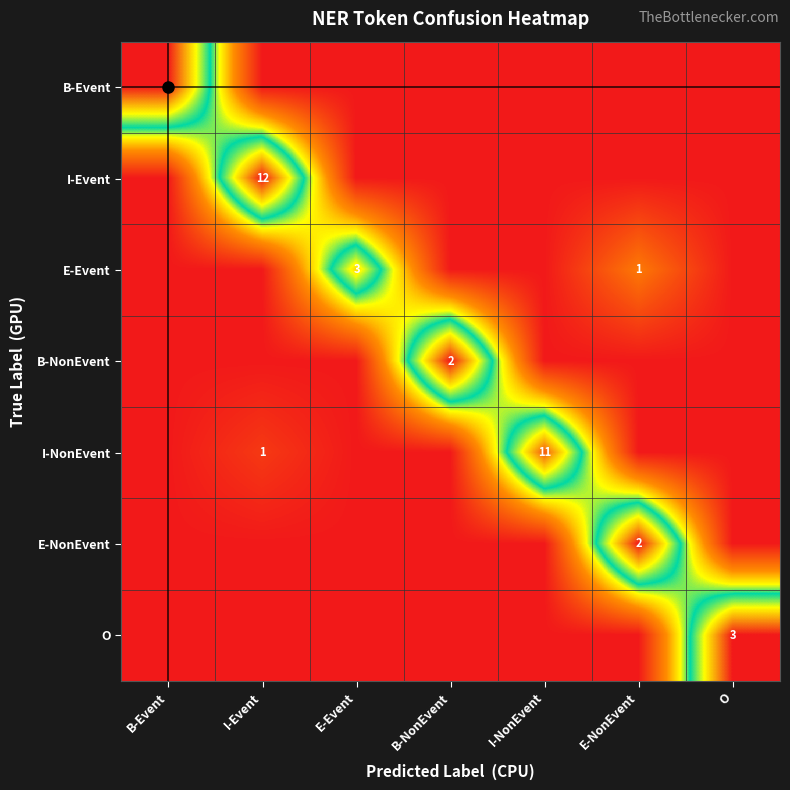

Is it true that E-Event equals 0 at E-NonEvent?

False